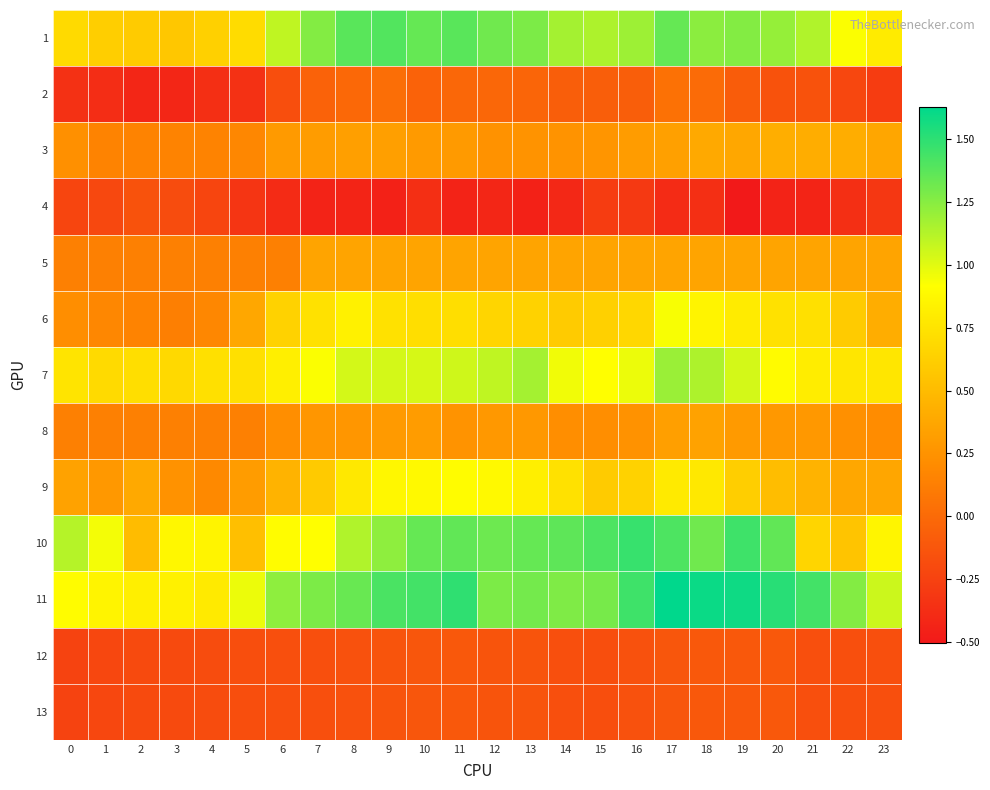

At which category is the sum across all series the highest?

17